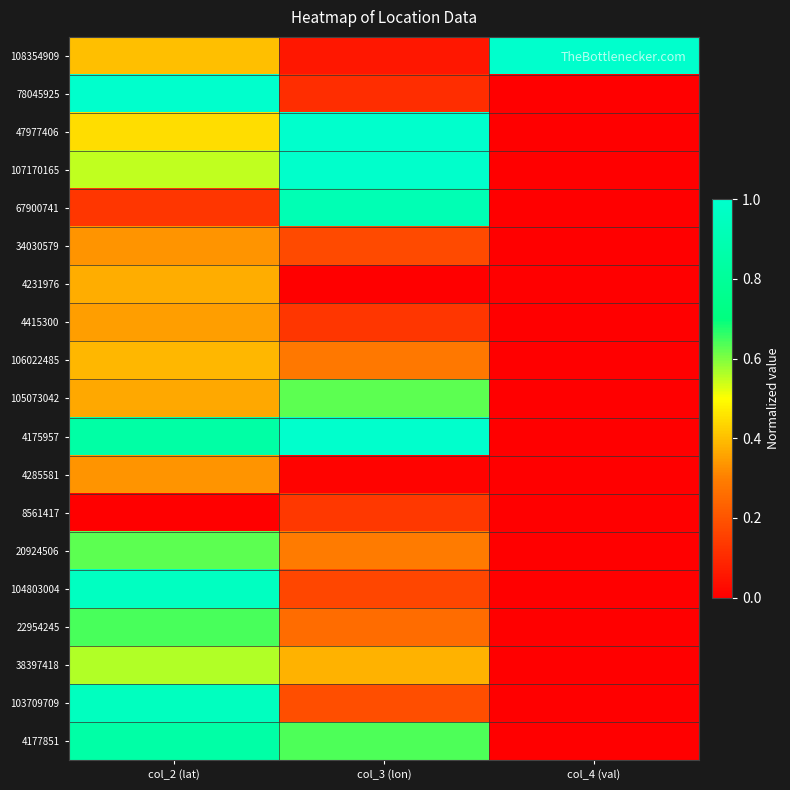

What is the maximum value shown in the chart?

1.0